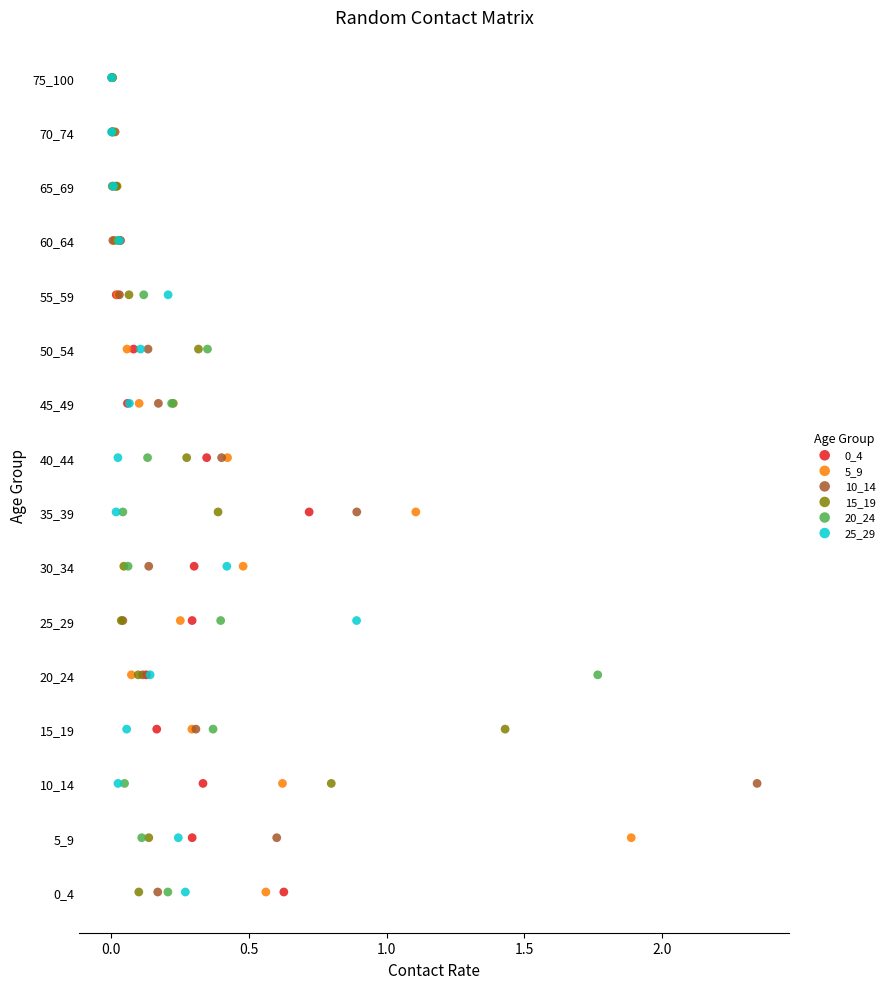

What are all the series names shown in the legend?

0_4, 5_9, 10_14, 15_19, 20_24, 25_29